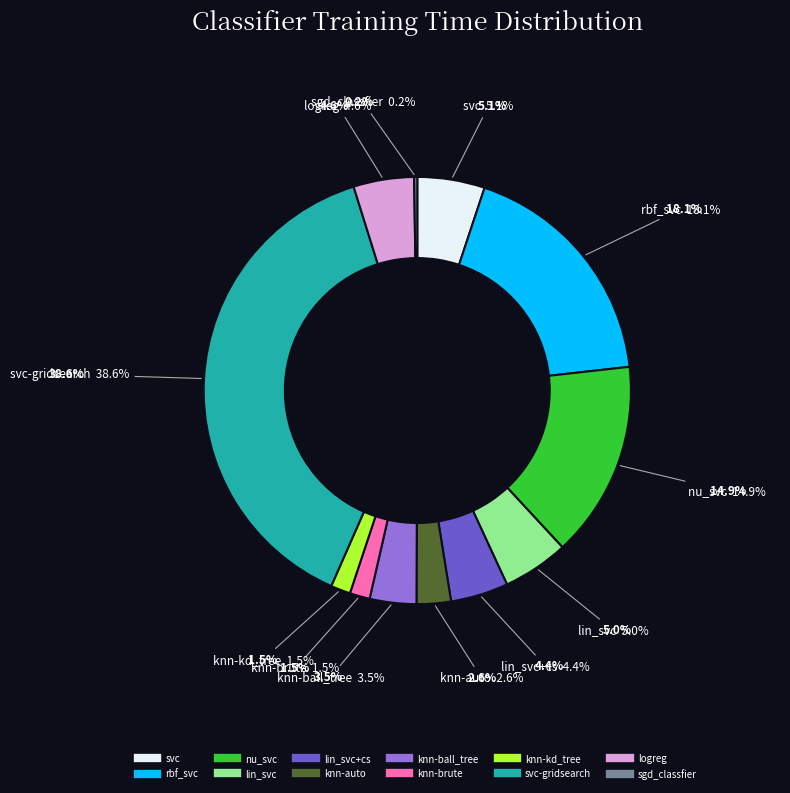

Is there any slice that represents more than half of the pie?

No